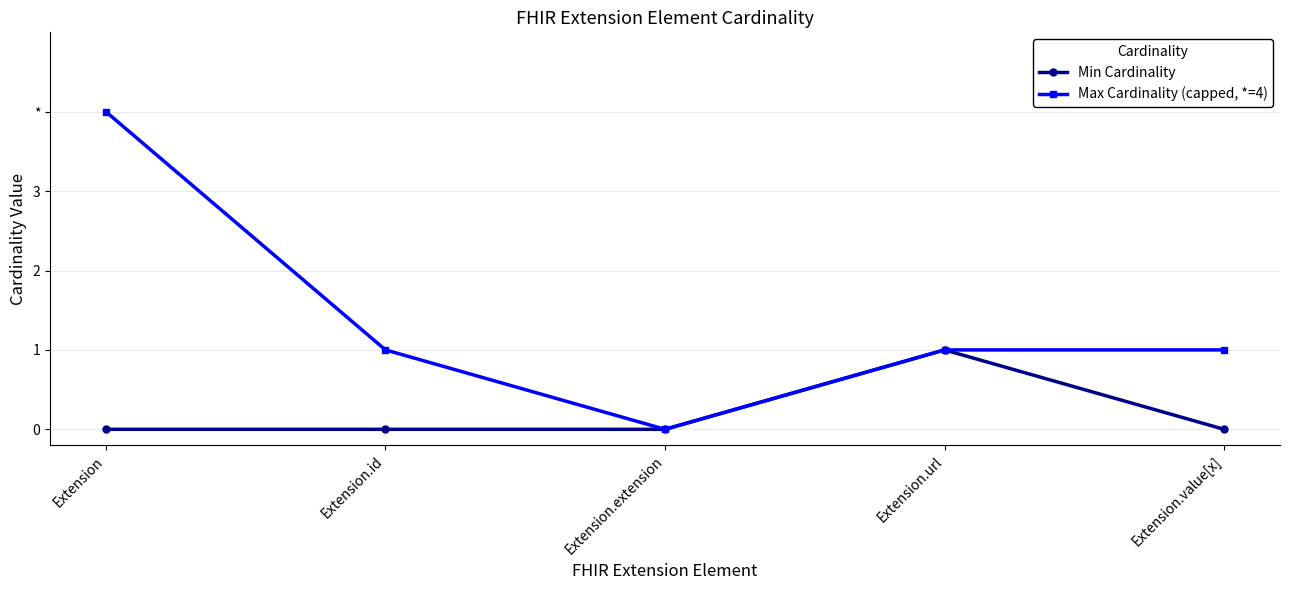

Which category has the lowest value across all series?

Extension